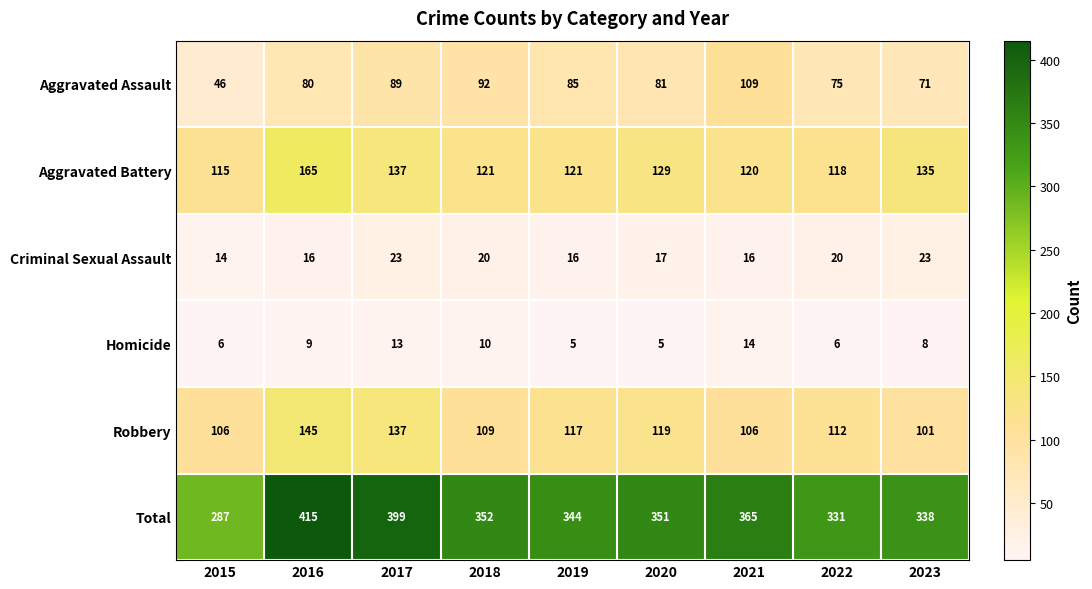

What is the maximum value shown in the chart?

415